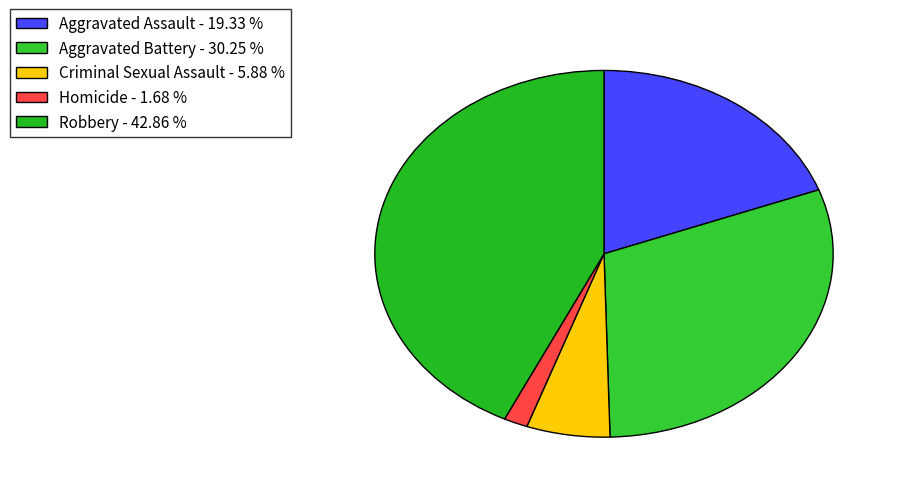

What percentage is the Aggravated Battery slice, to the nearest percent?

30%